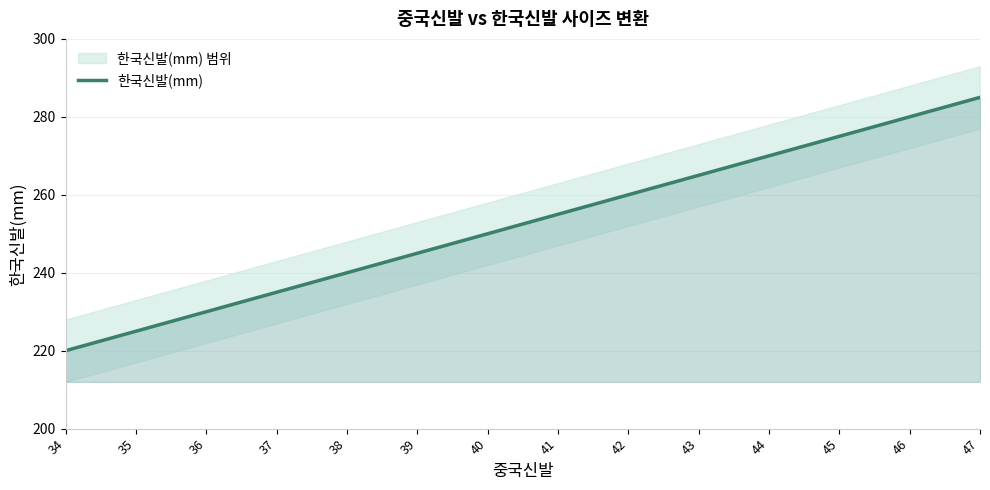

What is the sum of the values at 42 and 38?

500